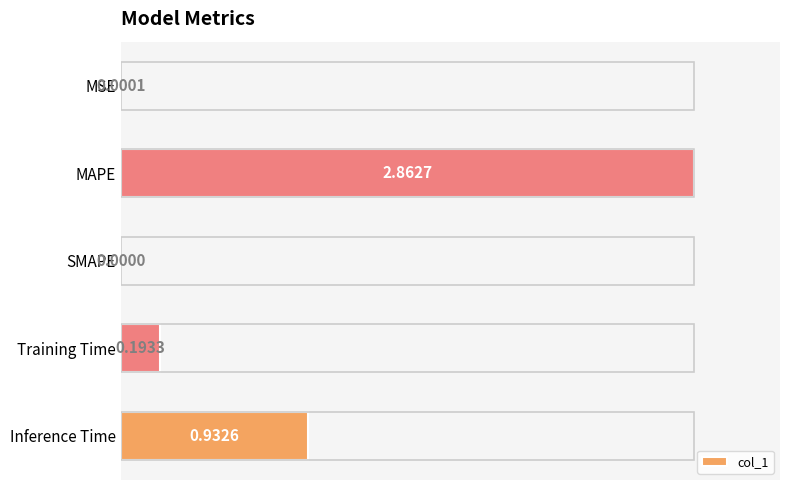

How many positive values are there?

4